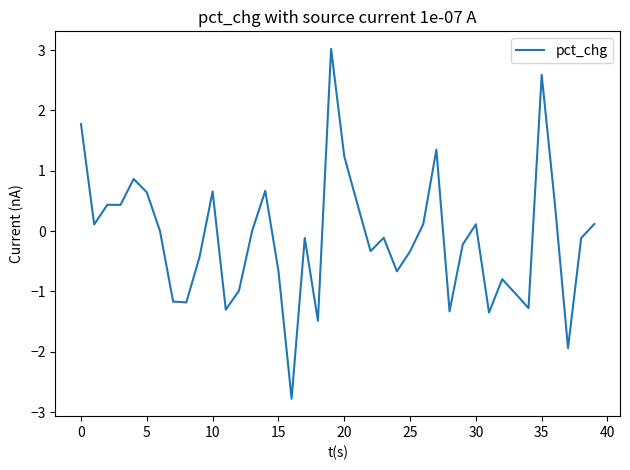

What is the greatest value displayed?

3.0